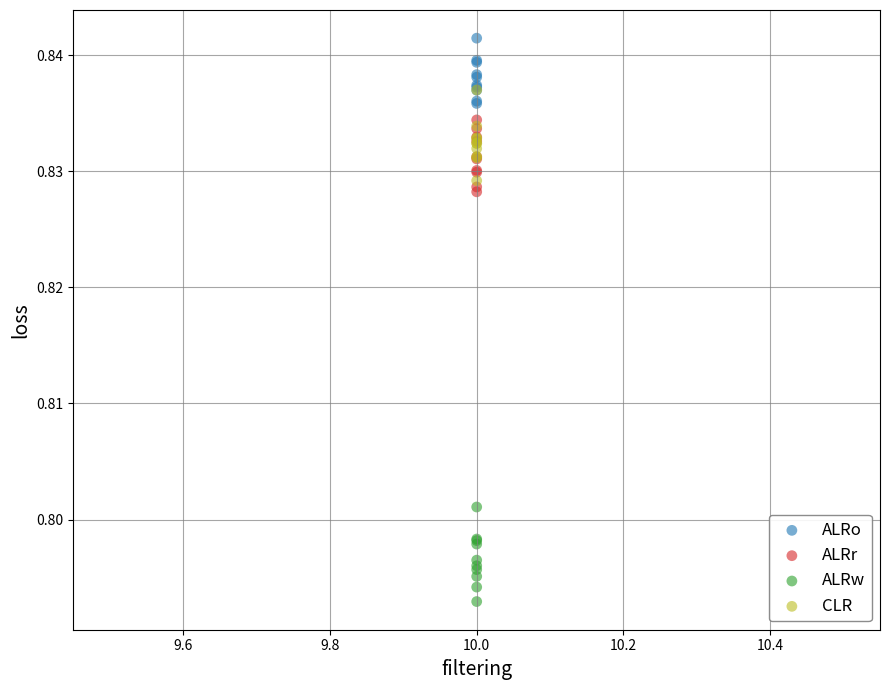

What are all the series names shown in the legend?

ALRo, ALRr, ALRw, CLR